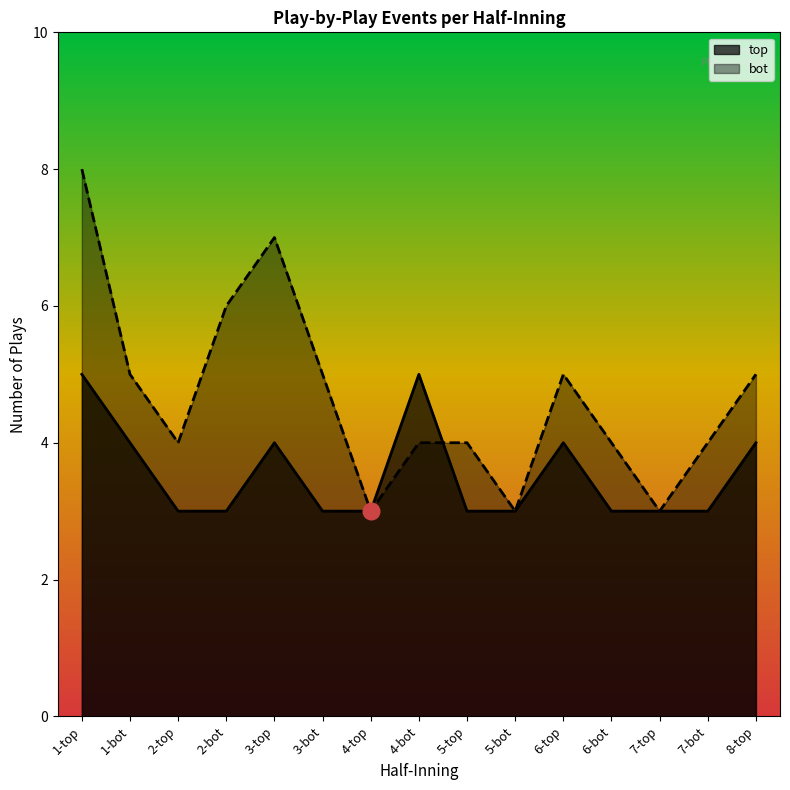

What is the label of the 13th point from the left?

7-top